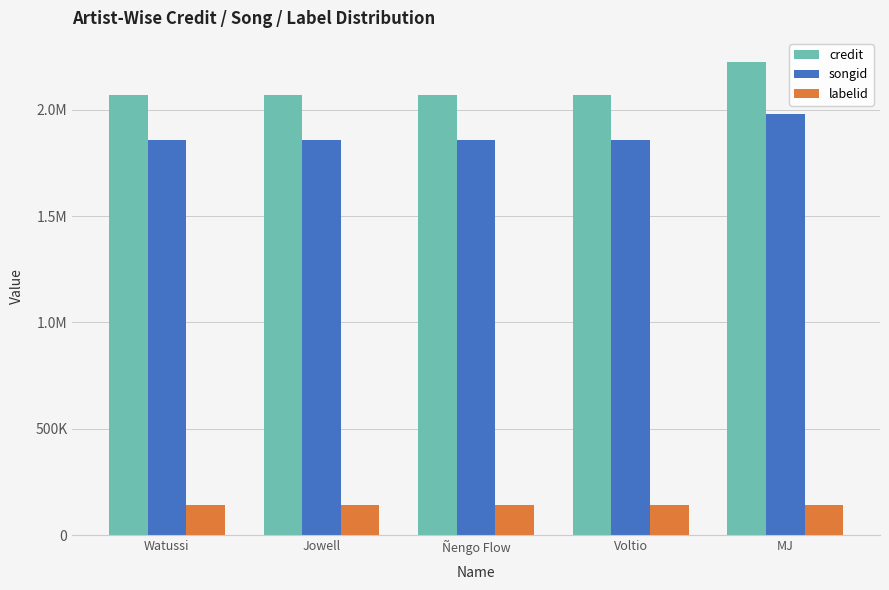

What is the highest value of the credit series?

2226856